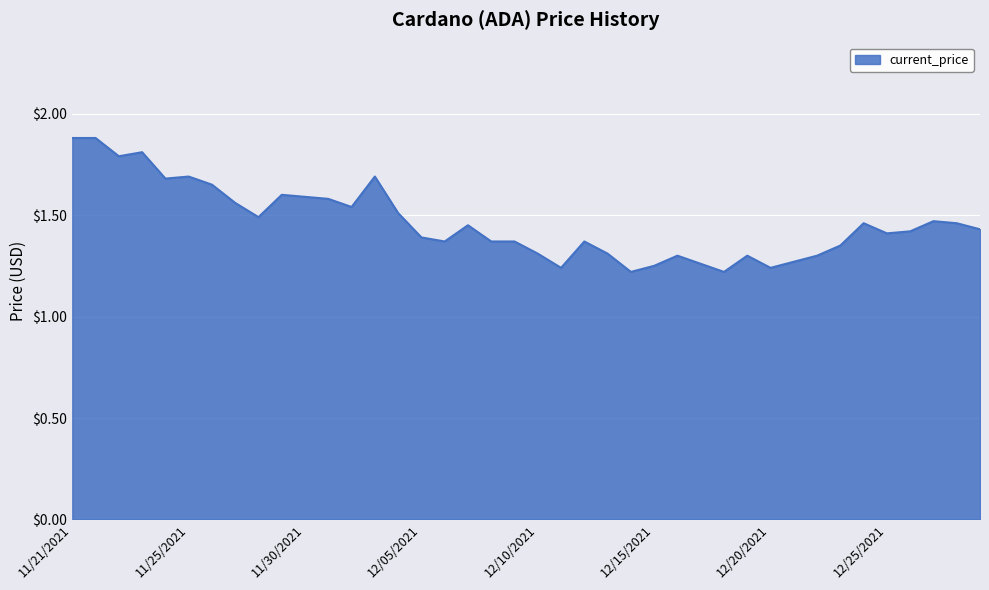

What is the difference between the maximum and minimum values?

0.7